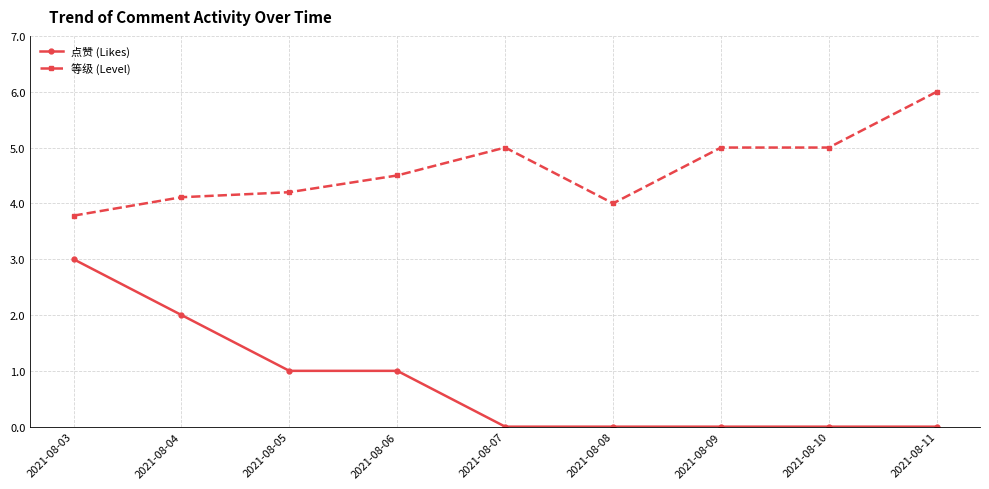

What is the difference between the 等级 (Level) values at 2021-08-04 and 2021-08-10?

0.9